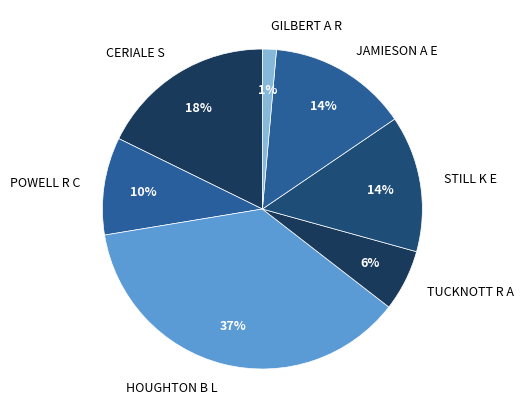

How many segments does this pie chart have?

7